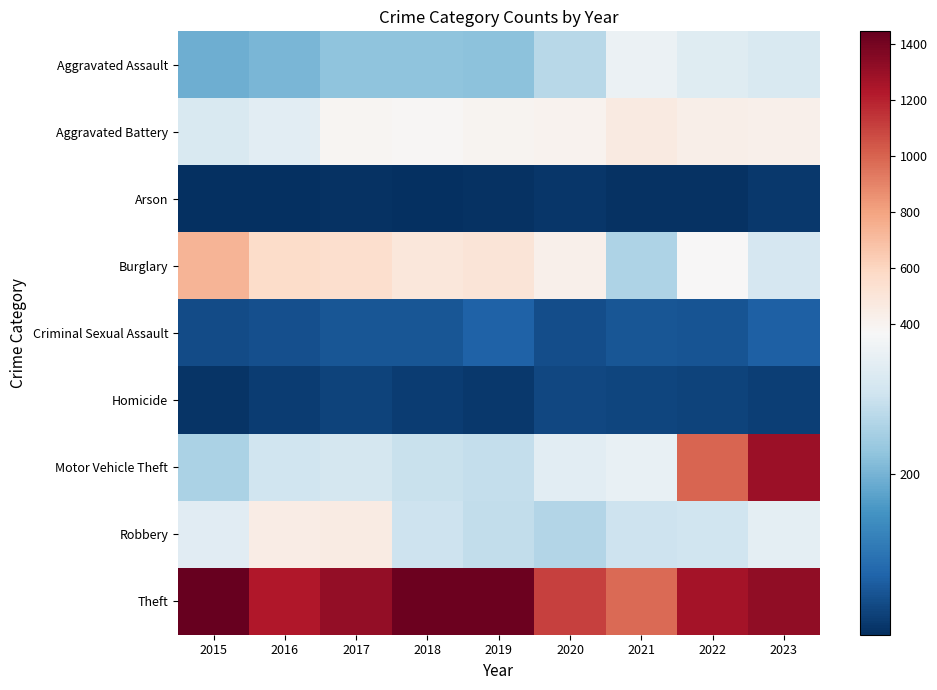

Which series has the largest range (max minus min)?

Motor Vehicle Theft